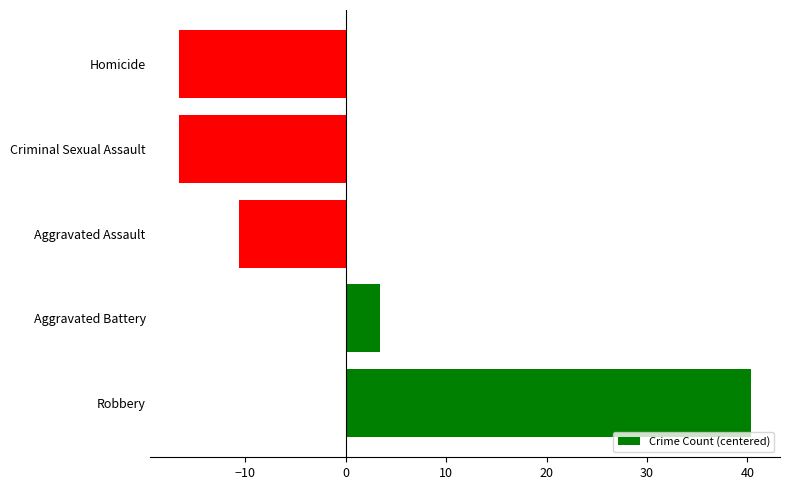

Reading bottom to top, transcribe all the data shown in this chart.

Robbery=40.4	Aggravated Battery=3.4	Aggravated Assault=-10.6	Criminal Sexual Assault=-16.6	Homicide=-16.6